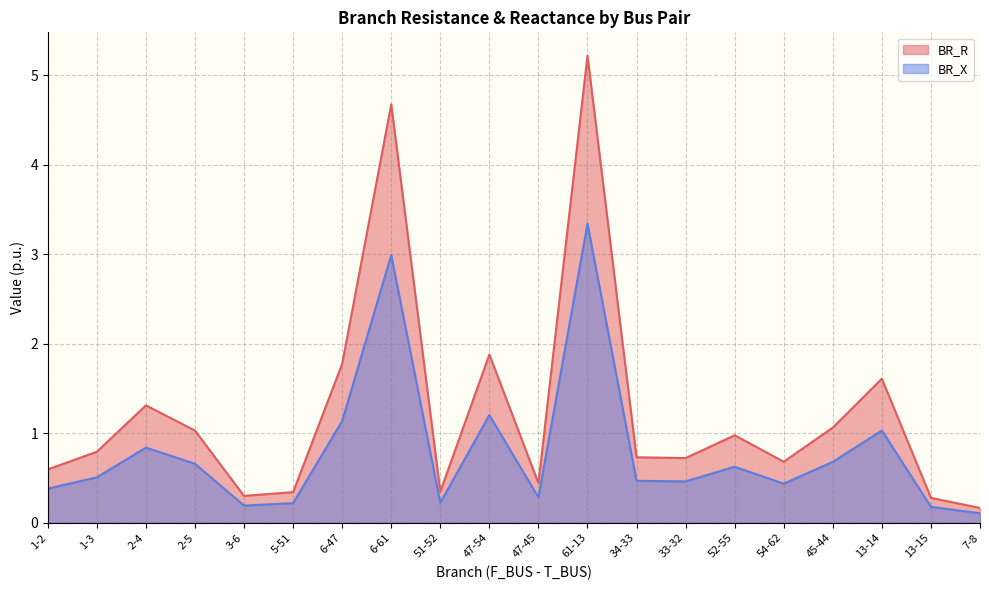

At which label is BR_R closest to 2?

47-54